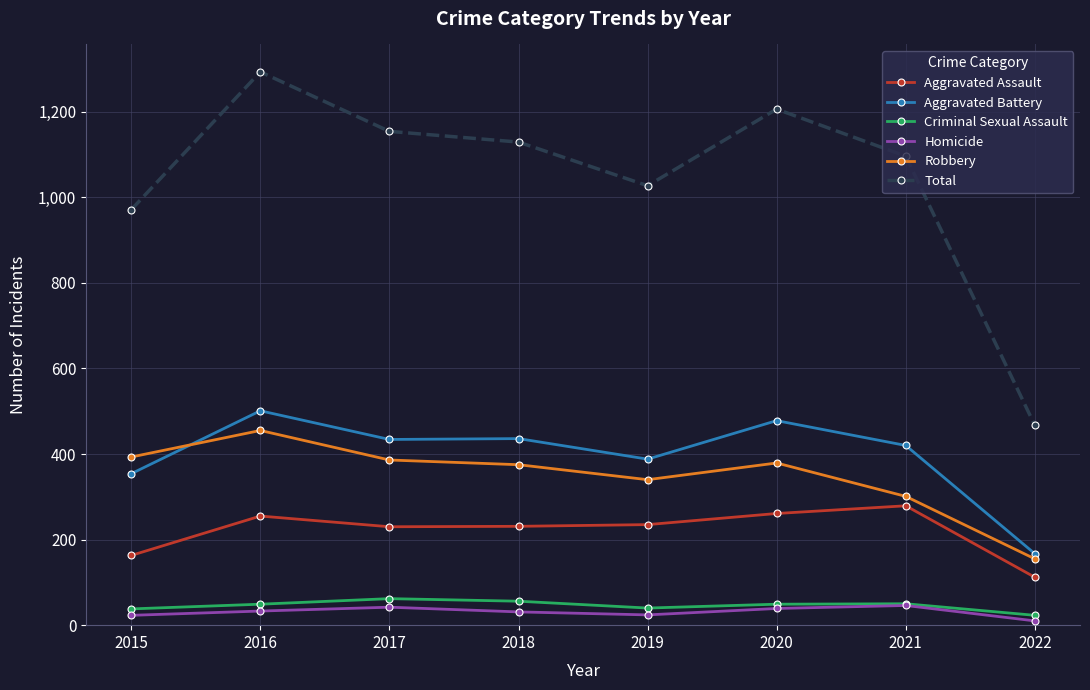

At which category is the sum across all series the highest?

2016